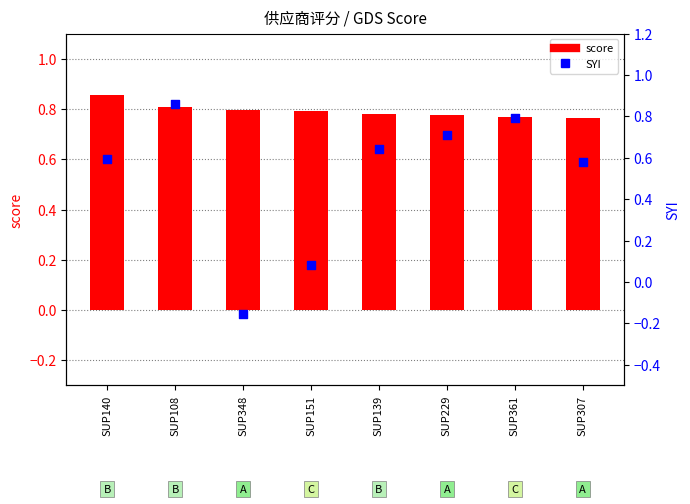

At how many categories does at least one series exceed 0?

8